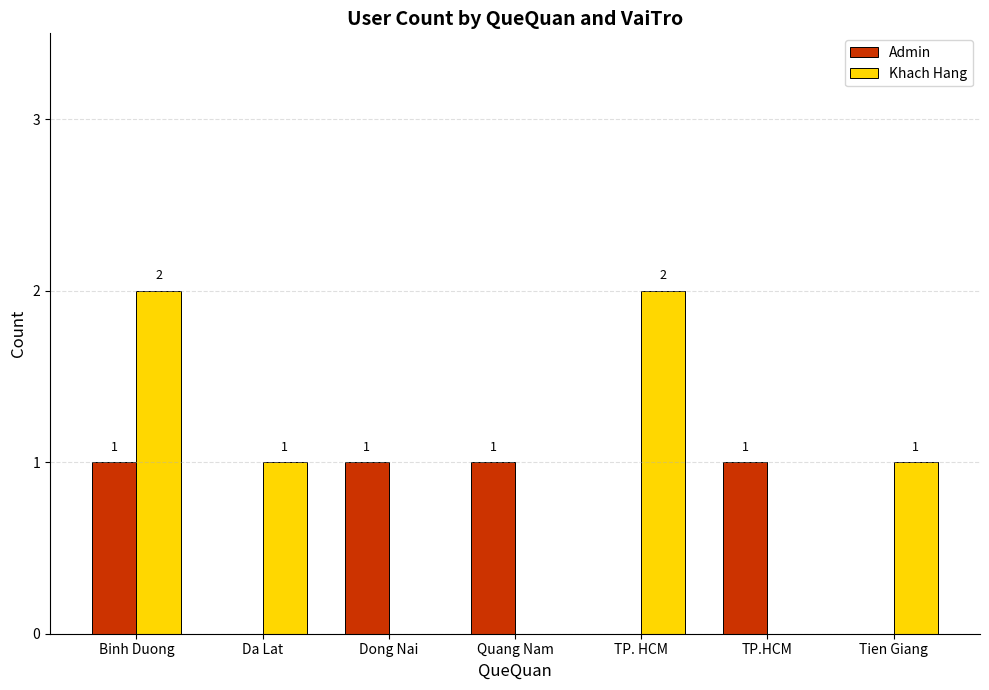

What are all the series names shown in the legend?

Admin, Khach Hang